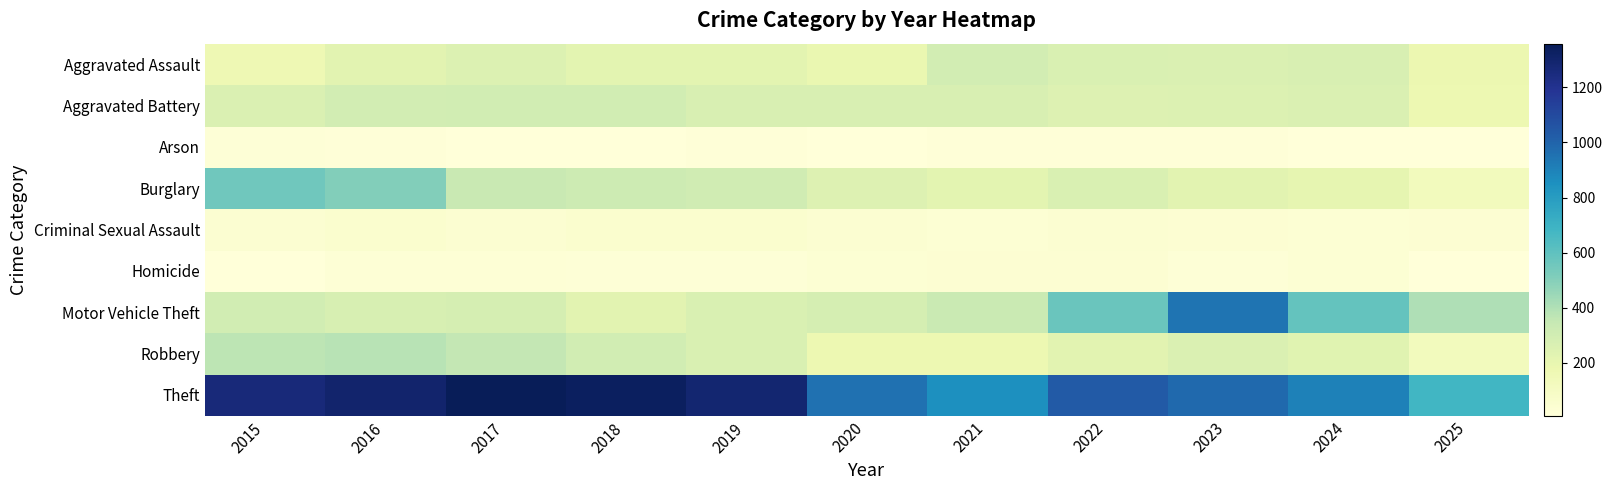

Reading left to right, what are all the values shown in this chart?

Aggravated Assault: 2015=164	2016=225	2017=251	2018=220	2019=220	2020=192	2021=295	2022=264	2023=259	2024=267	2025=180
Aggravated Battery: 2015=259	2016=298	2017=303	2018=302	2019=267	2020=268	2021=270	2022=249	2023=251	2024=259	2025=175
Arson: 2015=22	2016=14	2017=12	2018=8	2019=16	2020=12	2021=18	2022=15	2023=15	2024=12	2025=11
Burglary: 2015=552	2016=505	2017=339	2018=319	2019=308	2020=250	2021=220	2022=263	2023=225	2024=205	2025=129
Criminal Sexual Assault: 2015=43	2016=51	2017=41	2018=51	2019=55	2020=40	2021=33	2022=44	2023=35	2024=31	2025=35
Homicide: 2015=13	2016=28	2017=27	2018=23	2019=21	2020=34	2021=38	2022=35	2023=23	2024=30	2025=10
Motor Vehicle Theft: 2015=299	2016=272	2017=285	2018=225	2019=262	2020=287	2021=332	2022=569	2023=943	2024=588	2025=403
Robbery: 2015=372	2016=381	2017=356	2018=302	2019=263	2020=174	2021=175	2022=227	2023=257	2024=230	2025=126
Theft: 2015=1263	2016=1297	2017=1359	2018=1337	2019=1288	2020=954	2021=856	2022=1032	2023=980	2024=903	2025=681